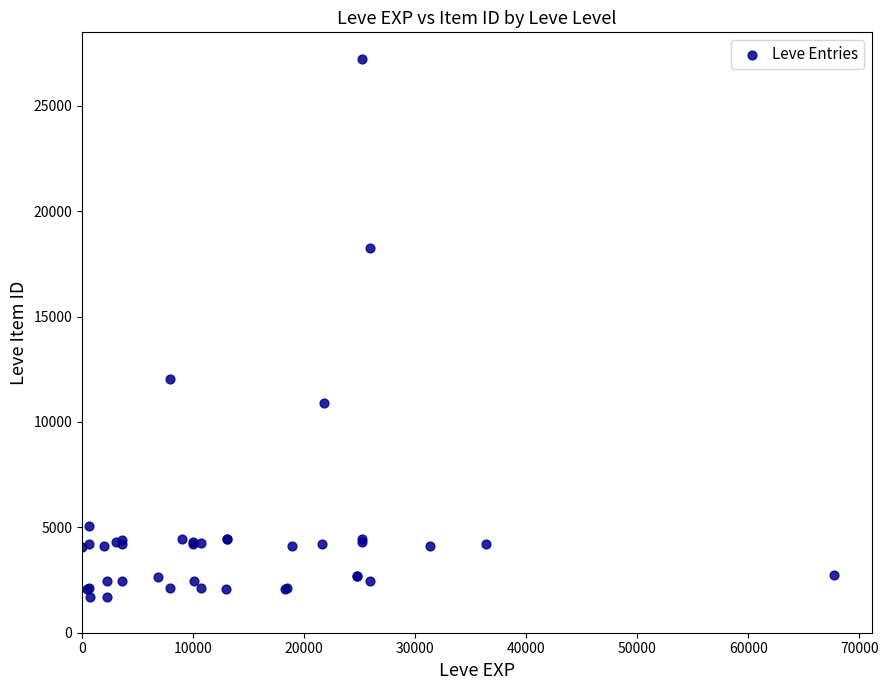

What Y value in the scatter plot is closest to 14448?

12018